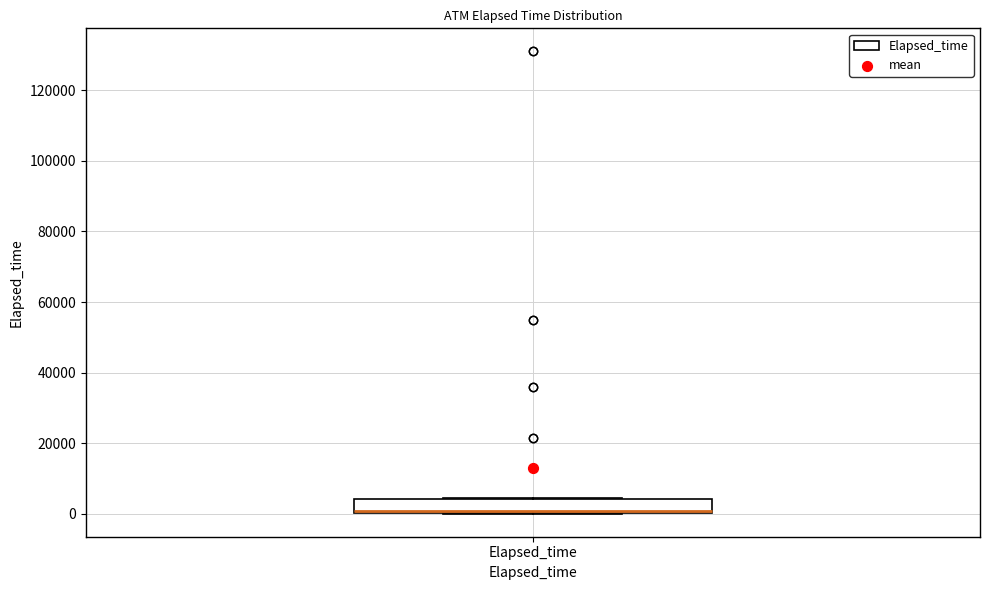

Where is the upper edge of the box for Elapsed_time on the y-axis? The values are not printed on the chart, so give them approximately, as read against the axis.

4000